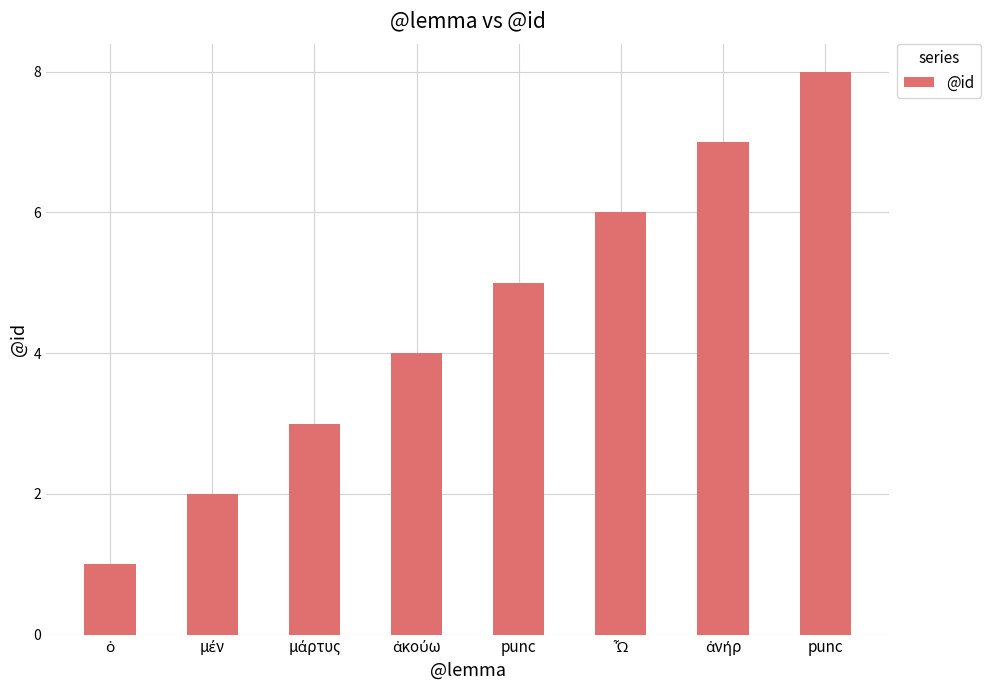

What is the approximate value at punc?

5